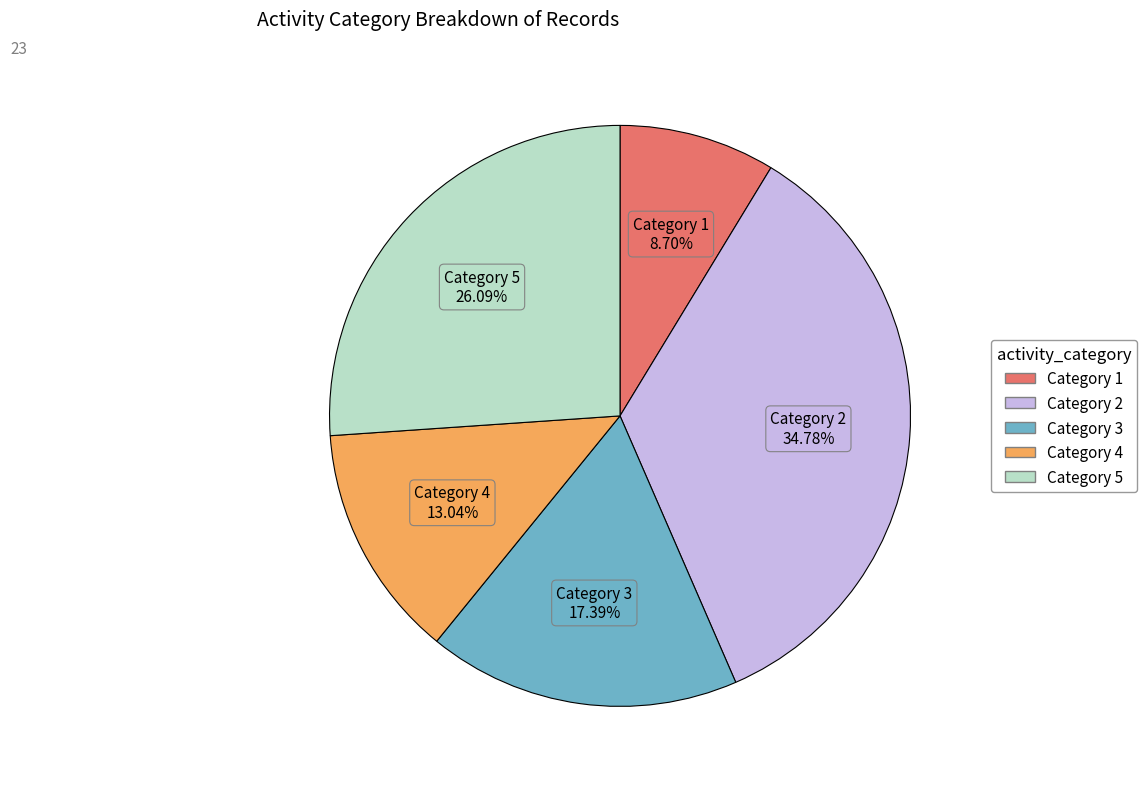

Does any single category account for the majority?

No